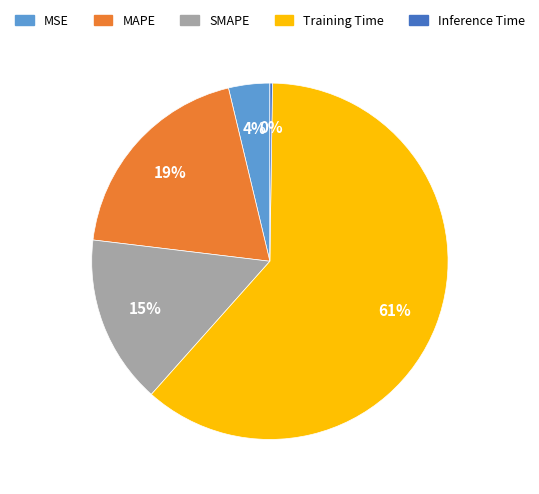

What is the largest slice in the pie chart?

Training Time